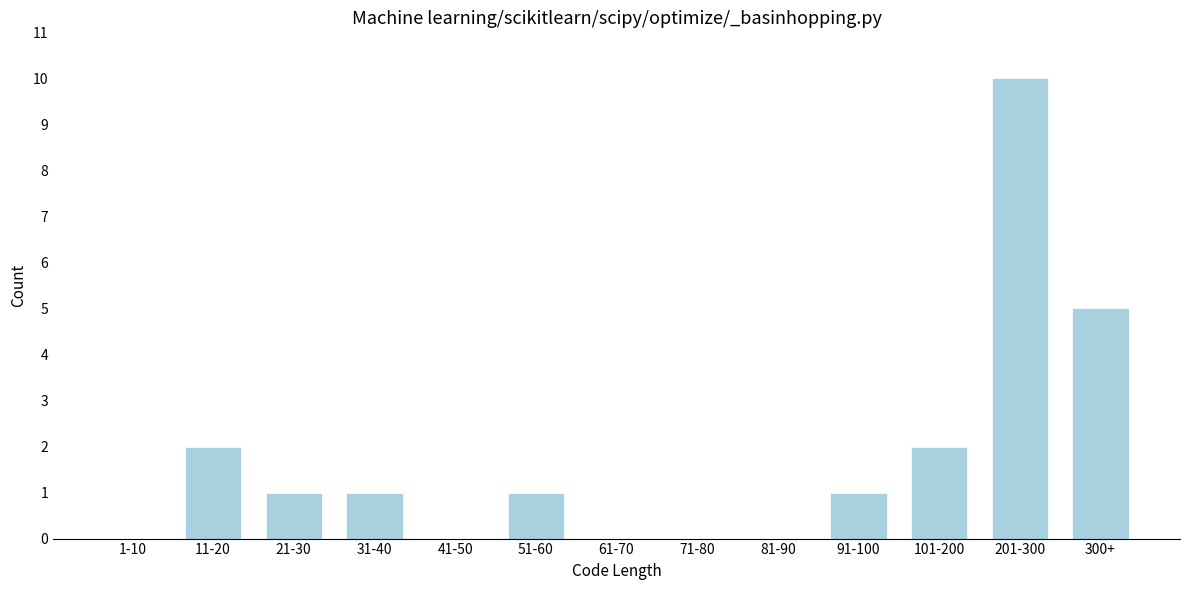

Reading right to left, transcribe all the data shown in this chart.

300+=5	201-300=10	101-200=2	91-100=1	81-90=0	71-80=0	61-70=0	51-60=1	41-50=0	31-40=1	21-30=1	11-20=2	1-10=0